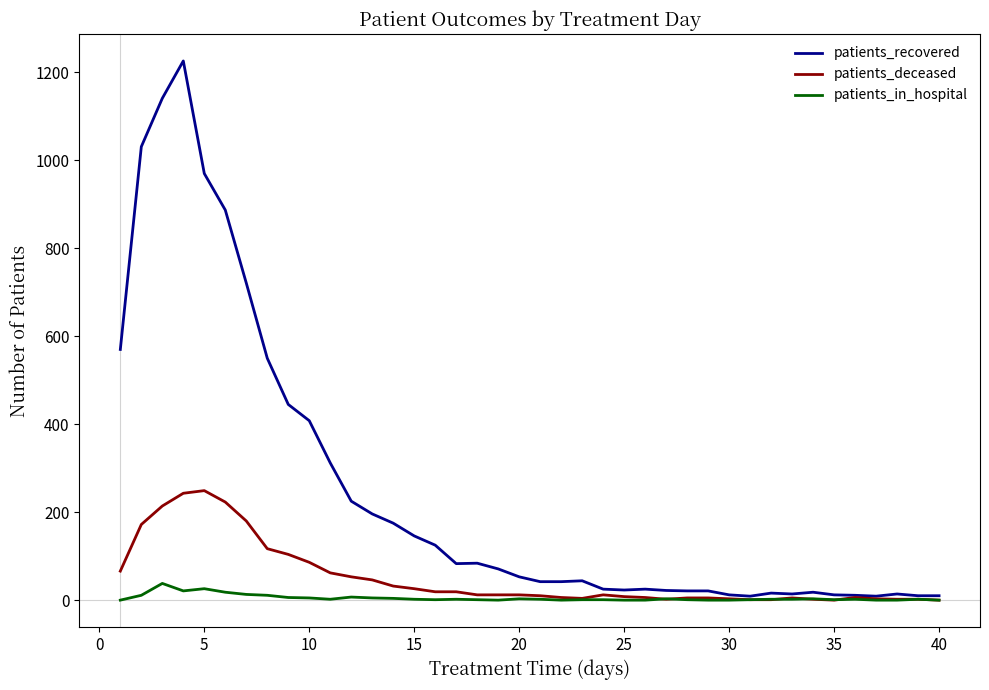

Which series has the largest total across all categories?

patients_recovered